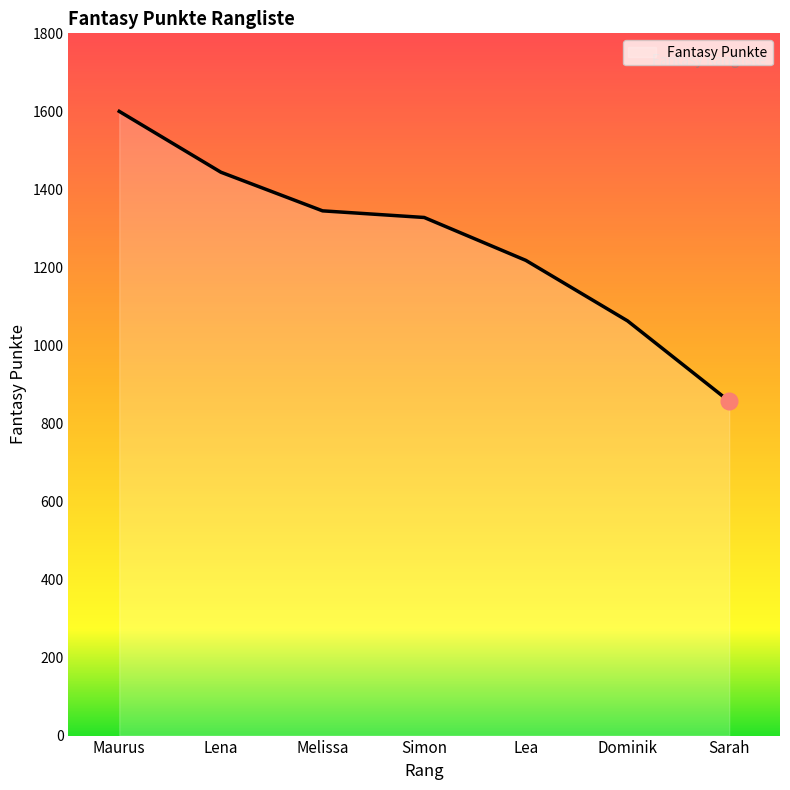

Count the number of categories in the chart.

7